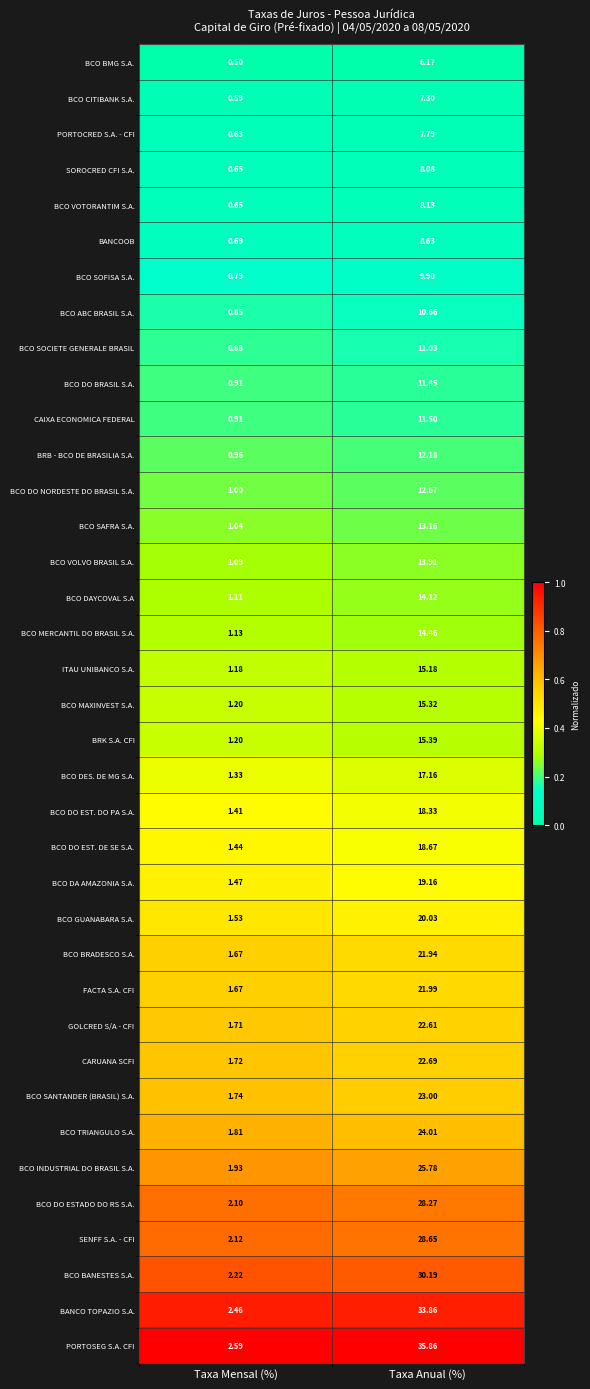

At Taxa Anual (%), list the series in order from largest to smallest.

PORTOSEG S.A. CFI, BANCO TOPAZIO S.A., BCO BANESTES S.A., SENFF S.A. - CFI, BCO DO ESTADO DO RS S.A., BCO INDUSTRIAL DO BRASIL S.A., BCO TRIANGULO S.A., BCO SANTANDER (BRASIL) S.A., CARUANA SCFI, GOLCRED S/A - CFI, FACTA S.A. CFI, BCO BRADESCO S.A., BCO GUANABARA S.A., BCO DA AMAZONIA S.A., BCO DO EST. DE SE S.A., BCO DO EST. DO PA S.A., BCO DES. DE MG S.A., BRK S.A. CFI, BCO MAXINVEST S.A., ITAU UNIBANCO S.A., BCO MERCANTIL DO BRASIL S.A., BCO DAYCOVAL S.A, BCO VOLVO BRASIL S.A., BCO SAFRA S.A., BCO DO NORDESTE DO BRASIL S.A., BRB - BCO DE BRASILIA S.A., CAIXA ECONOMICA FEDERAL, BCO DO BRASIL S.A., BCO SOCIETE GENERALE BRASIL, BCO ABC BRASIL S.A., BCO SOFISA S.A., BANCOOB, BCO VOTORANTIM S.A., SOROCRED CFI S.A., PORTOCRED S.A. - CFI, BCO CITIBANK S.A., BCO BMG S.A.